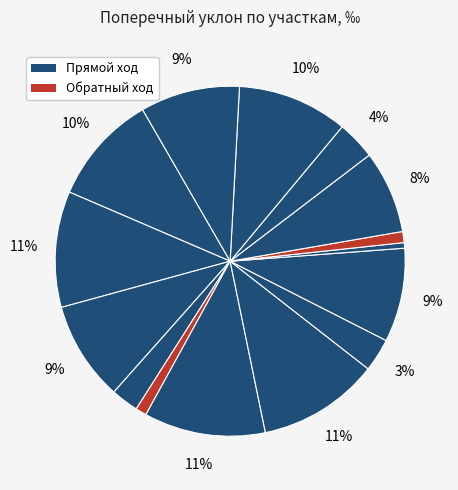

How many segments does this pie chart have?

15